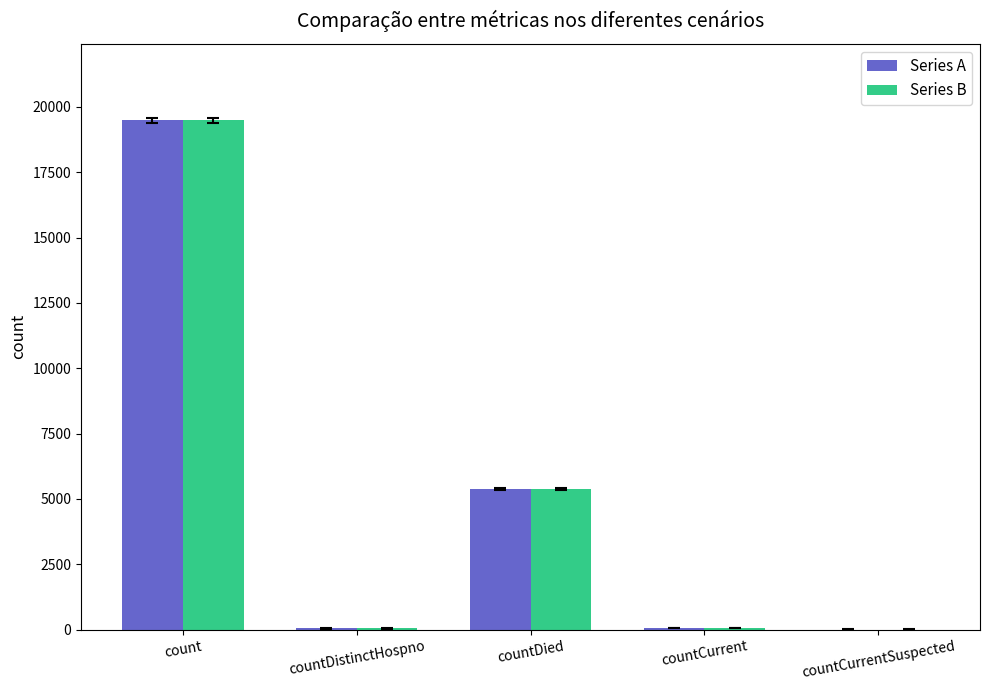

The value of Series A at countDied is 7840. True or false?

False